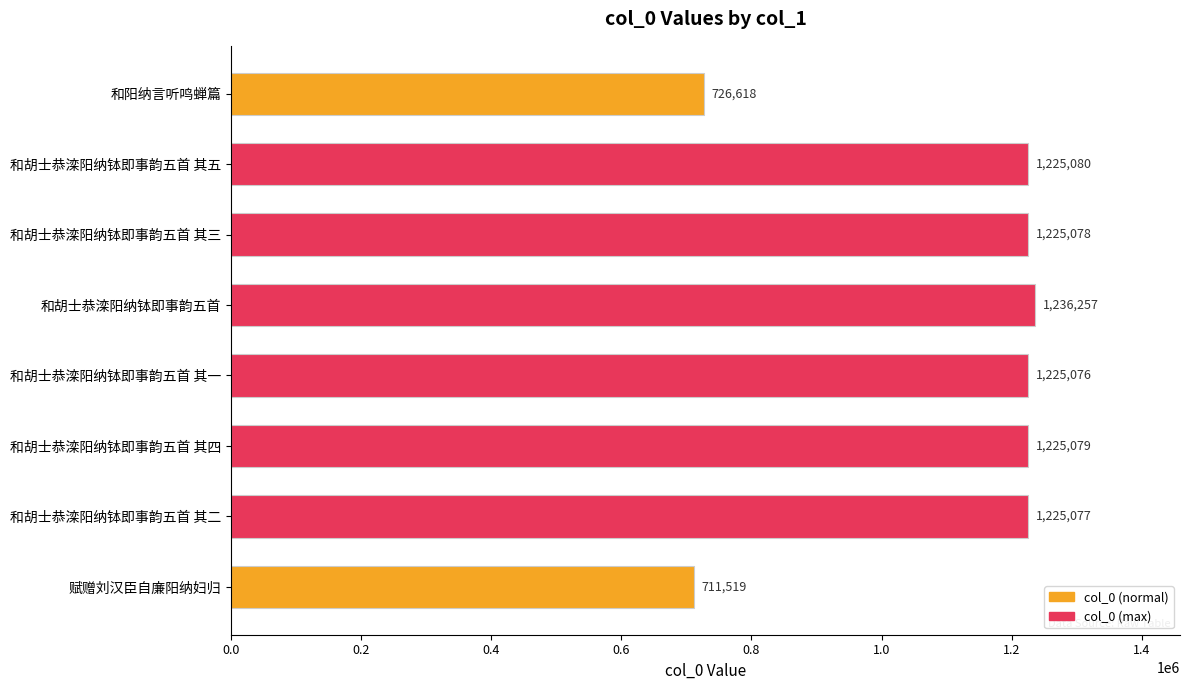

The chart shows a value of 2203271 at 和胡士恭滦阳纳钵即事韵五首. True or false?

False